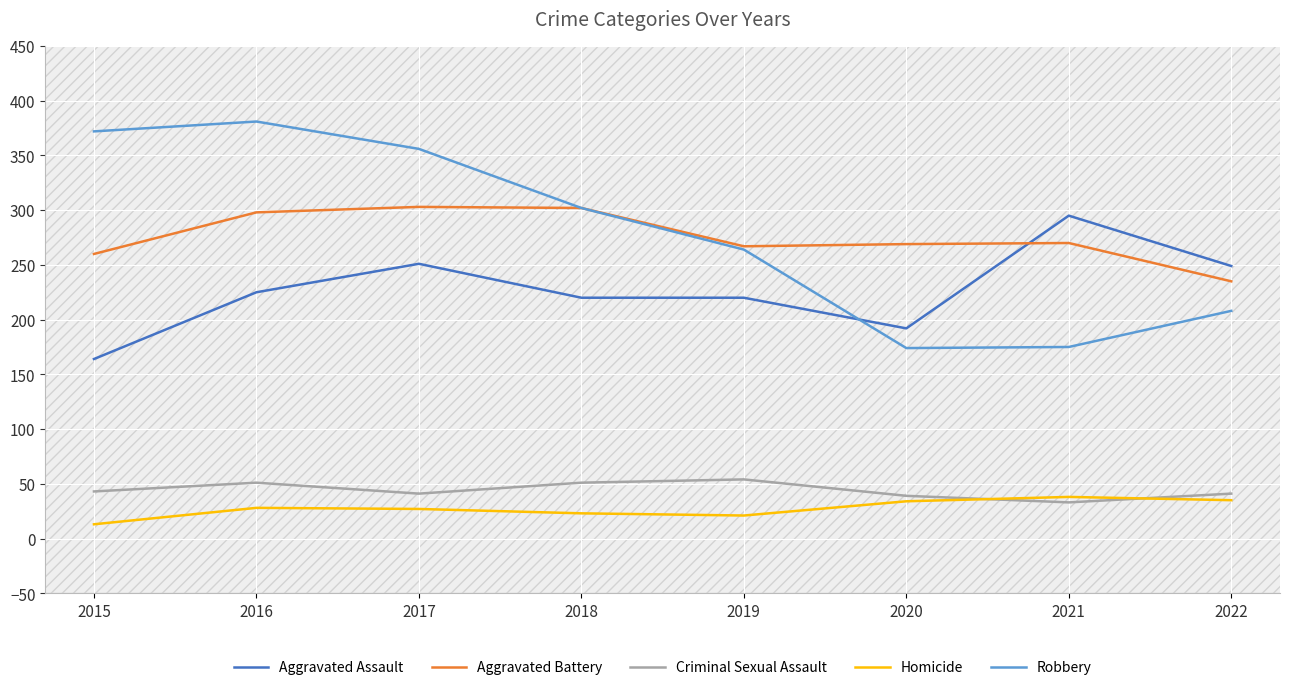

How many interior local peaks does the Criminal Sexual Assault series have?

2